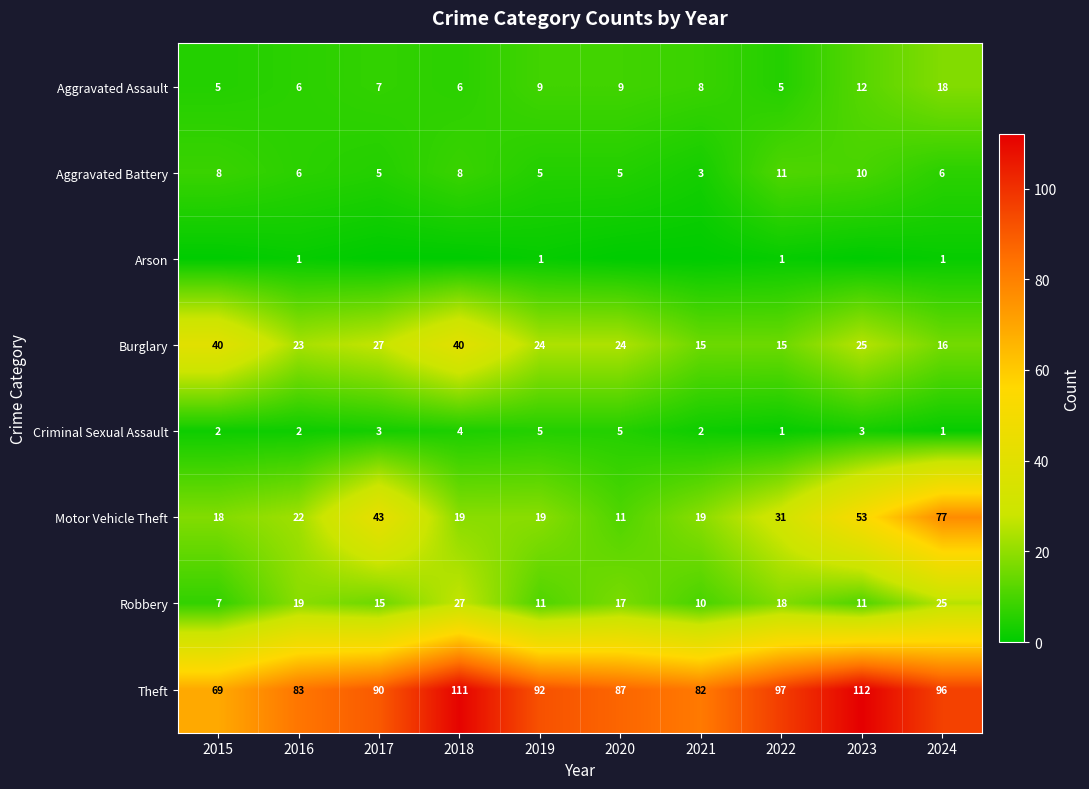

What is the total value across all series at 2019?

166